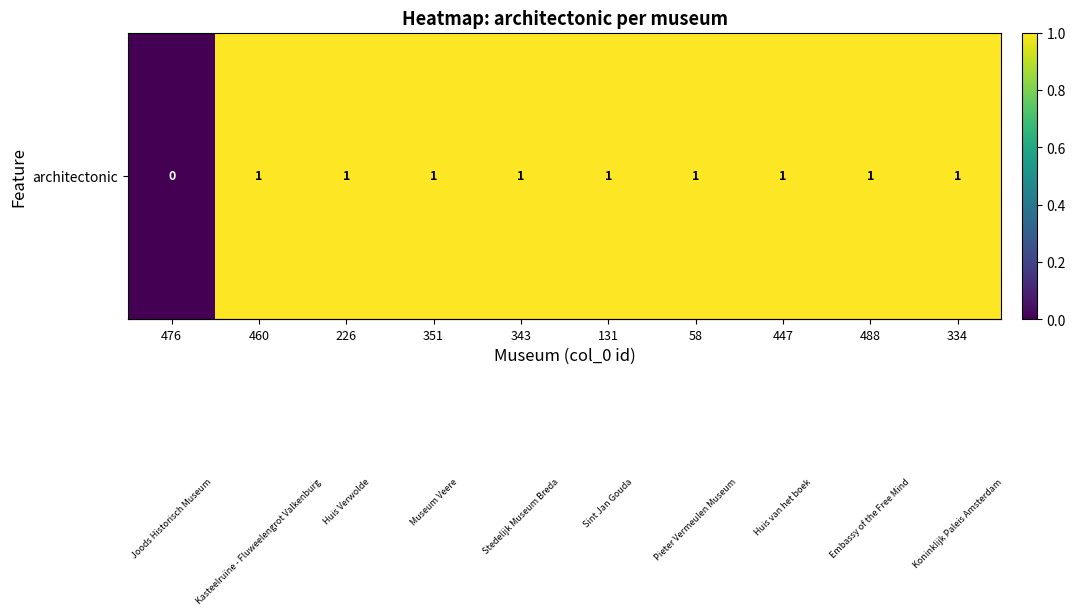

Rank the categories by value from highest to lowest.

460, 226, 351, 343, 131, 58, 447, 488, 334, 476